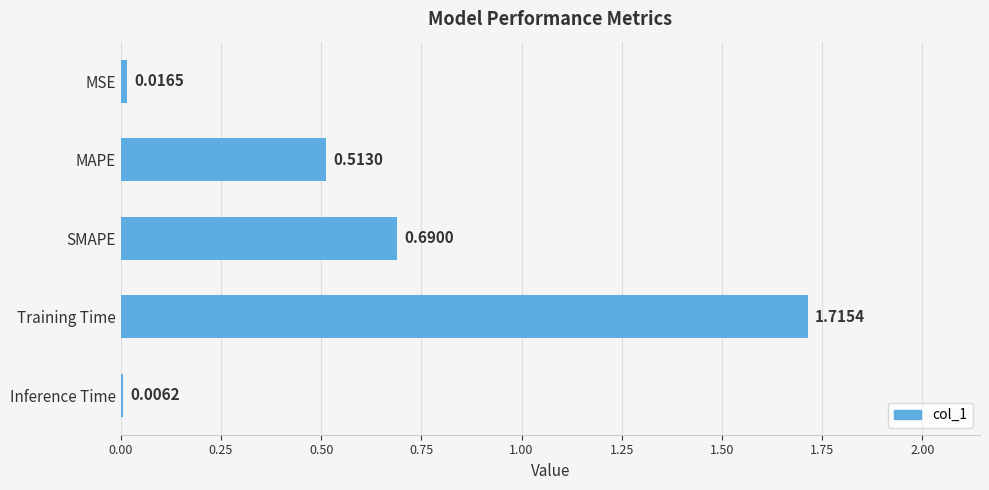

Which label corresponds to the largest value in the chart?

Training Time